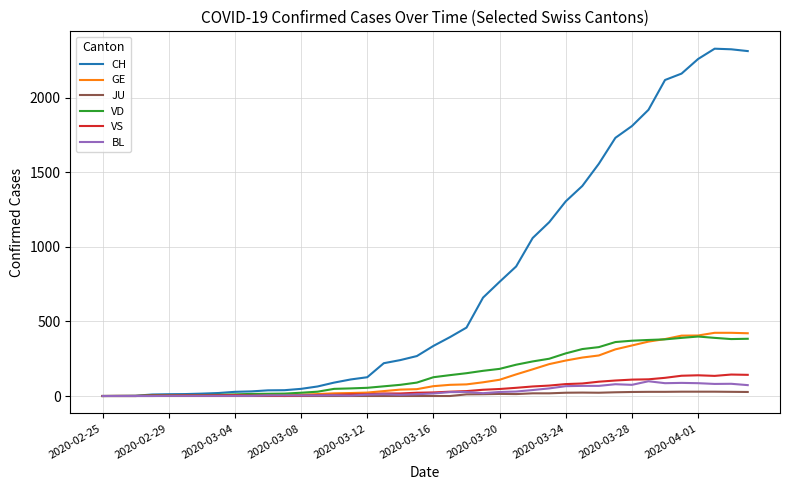

Which series has the largest total across all categories?

CH